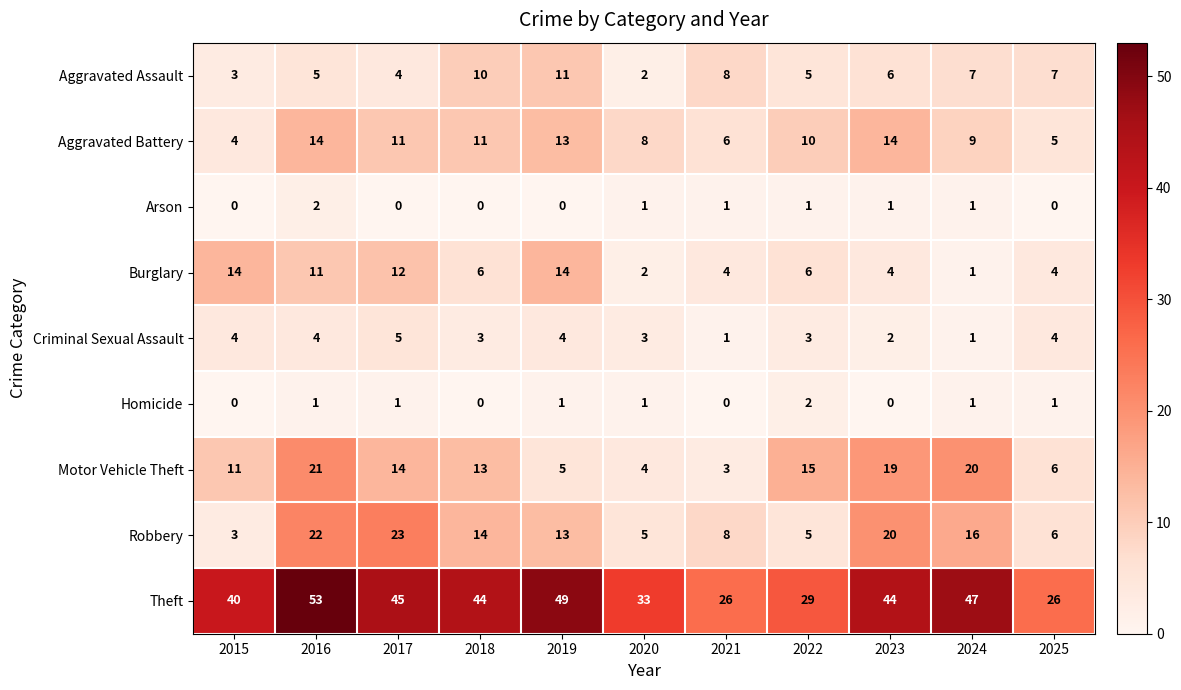

What is the greatest value displayed?

53